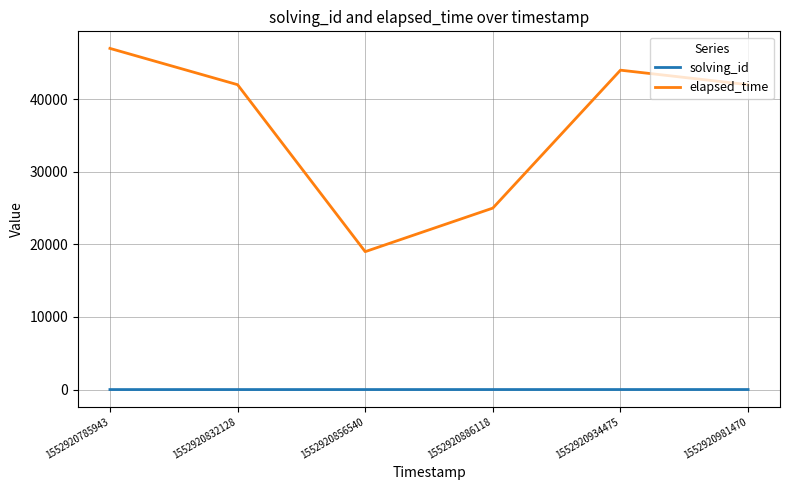

True or false: solving_id and elapsed_time cross at least once.

False